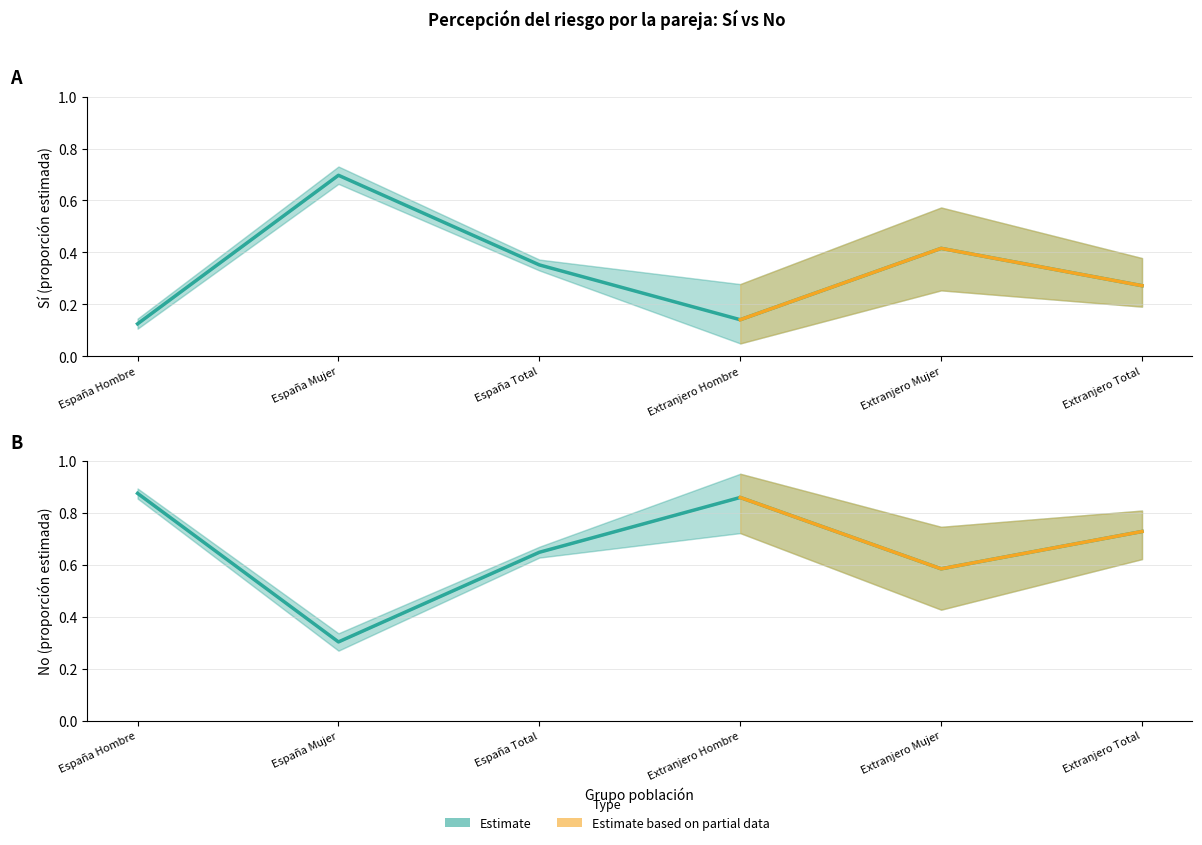

List the labels in order of lím sup IC value, largest first.

España Mujer, Extranjero Mujer, Extranjero Total, España Total, Extranjero Hombre, España Hombre